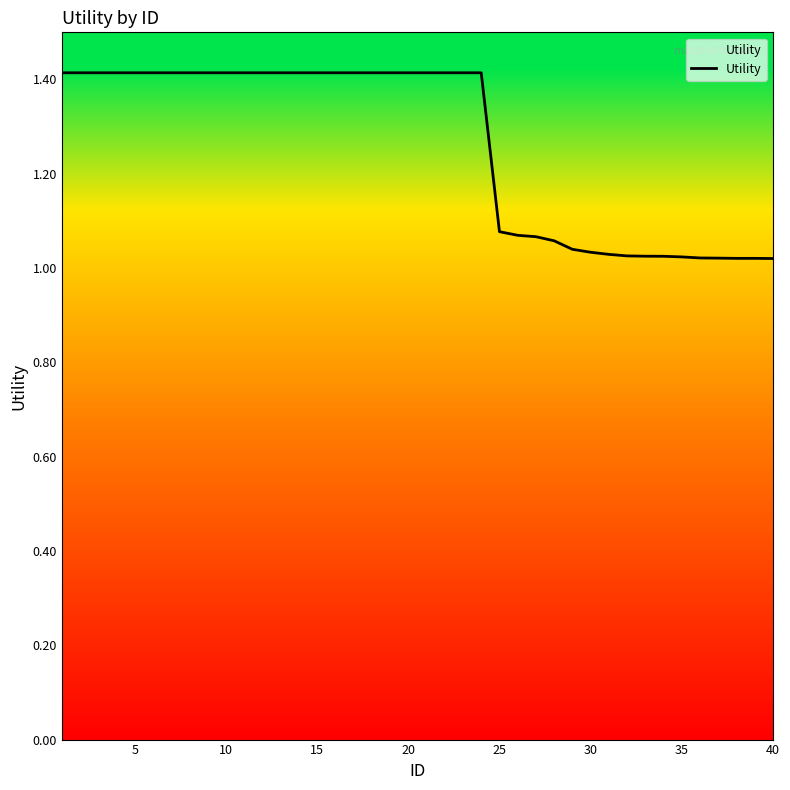

What is the maximum value shown in the chart?

1.4